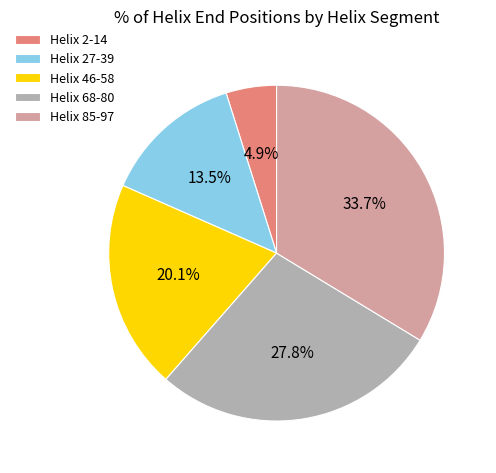

To the nearest percent, what is the difference between the Helix 46-58 and Helix 85-97 slice percentages?

14%